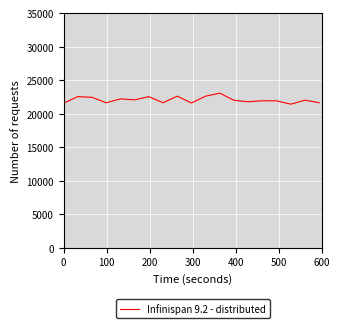

What is the maximum value shown in the chart?

23064.7